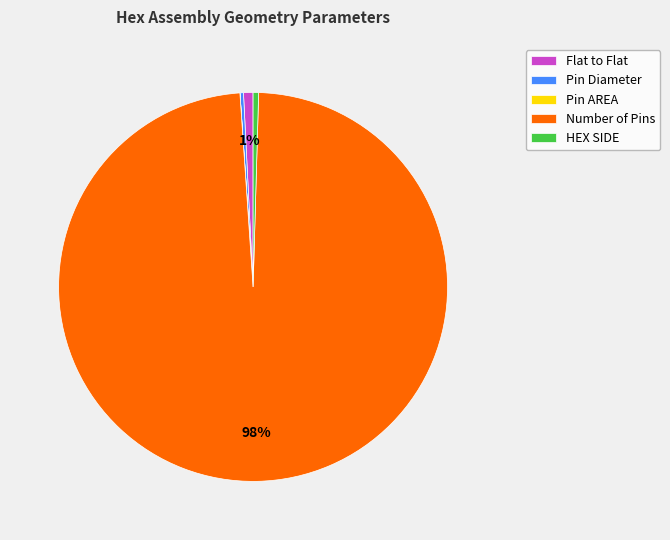

Which slice is the largest?

Number of Pins